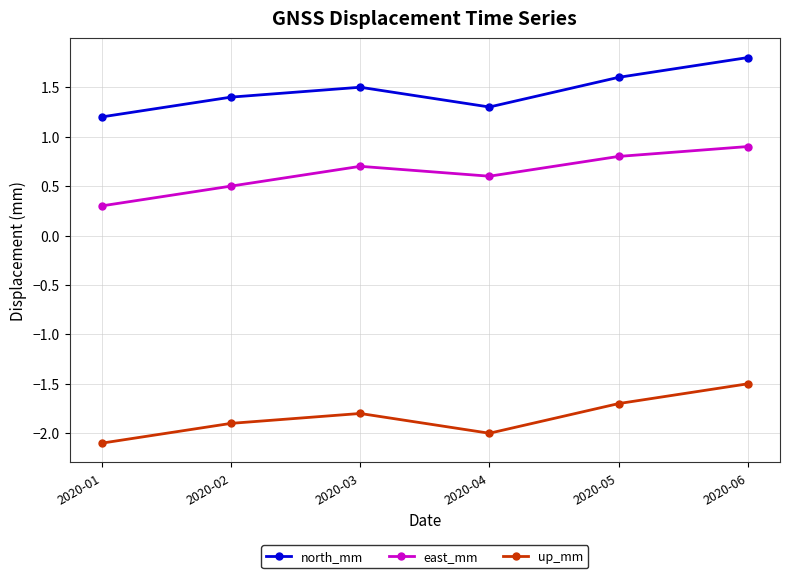

Which category has the lowest value across all series?

2020-01